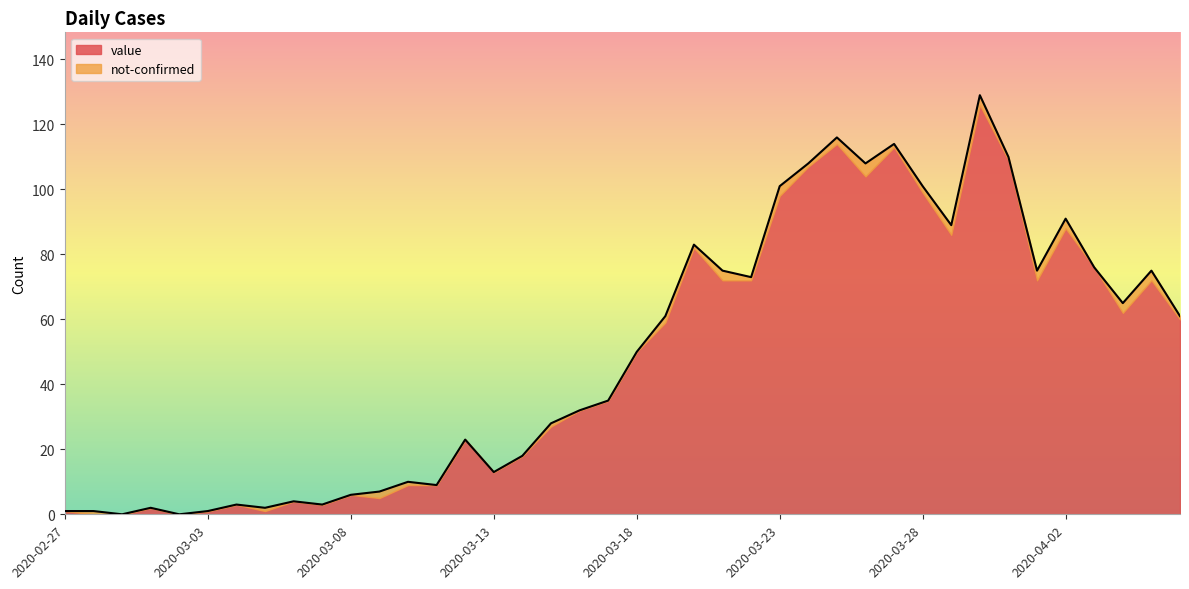

Is it true that the value at 2020-03-24 is 163?

False